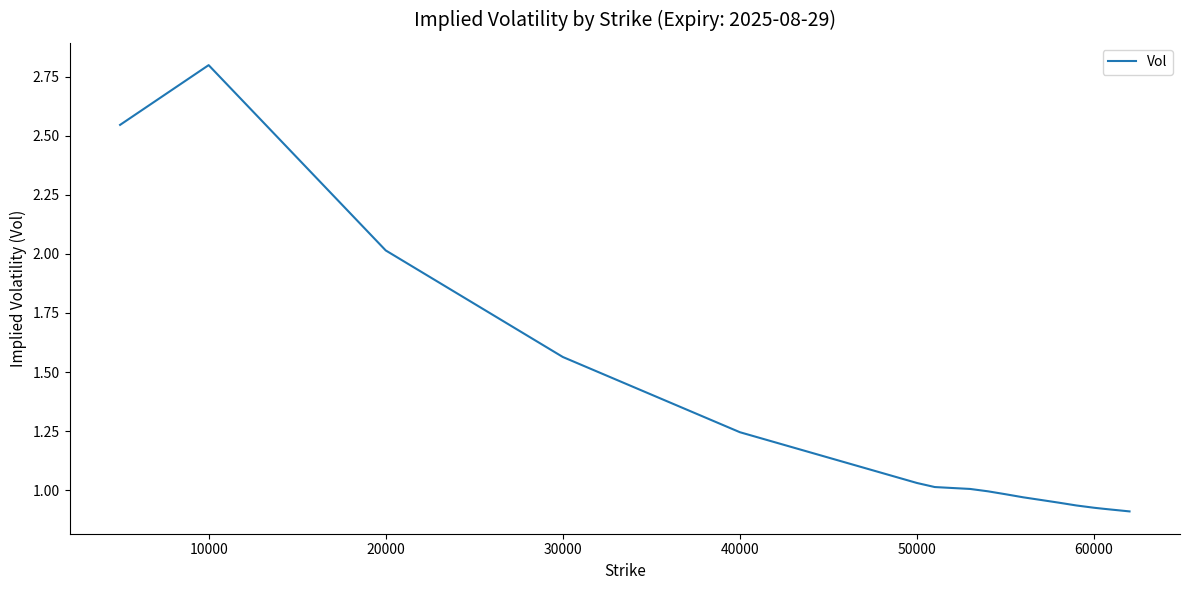

What is the maximum value shown in the chart?

2.8